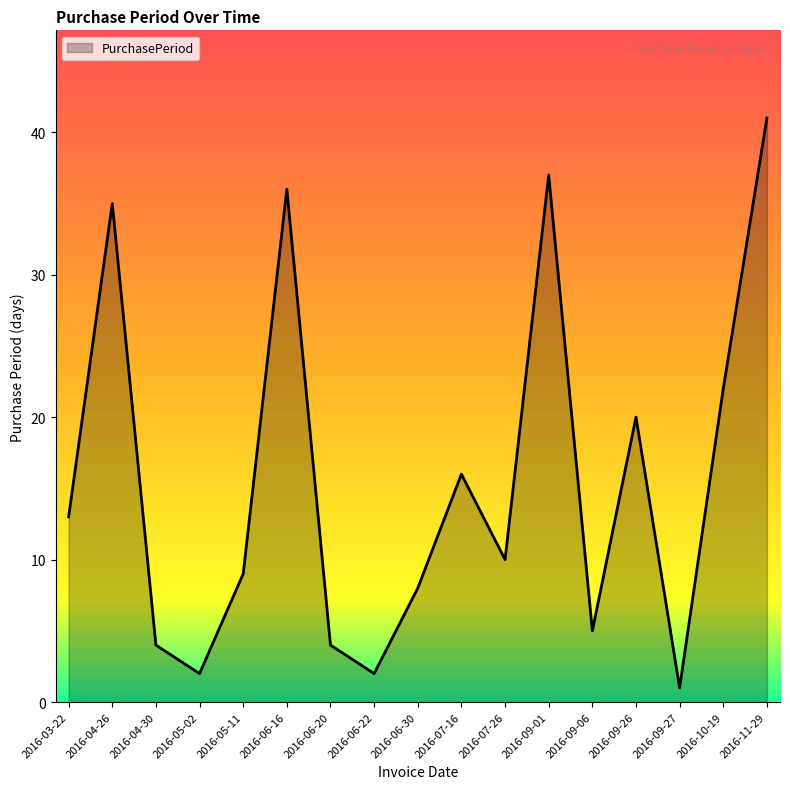

Approximately how many times larger is the value at 2016-07-16 compared to 2016-06-22?

8.0